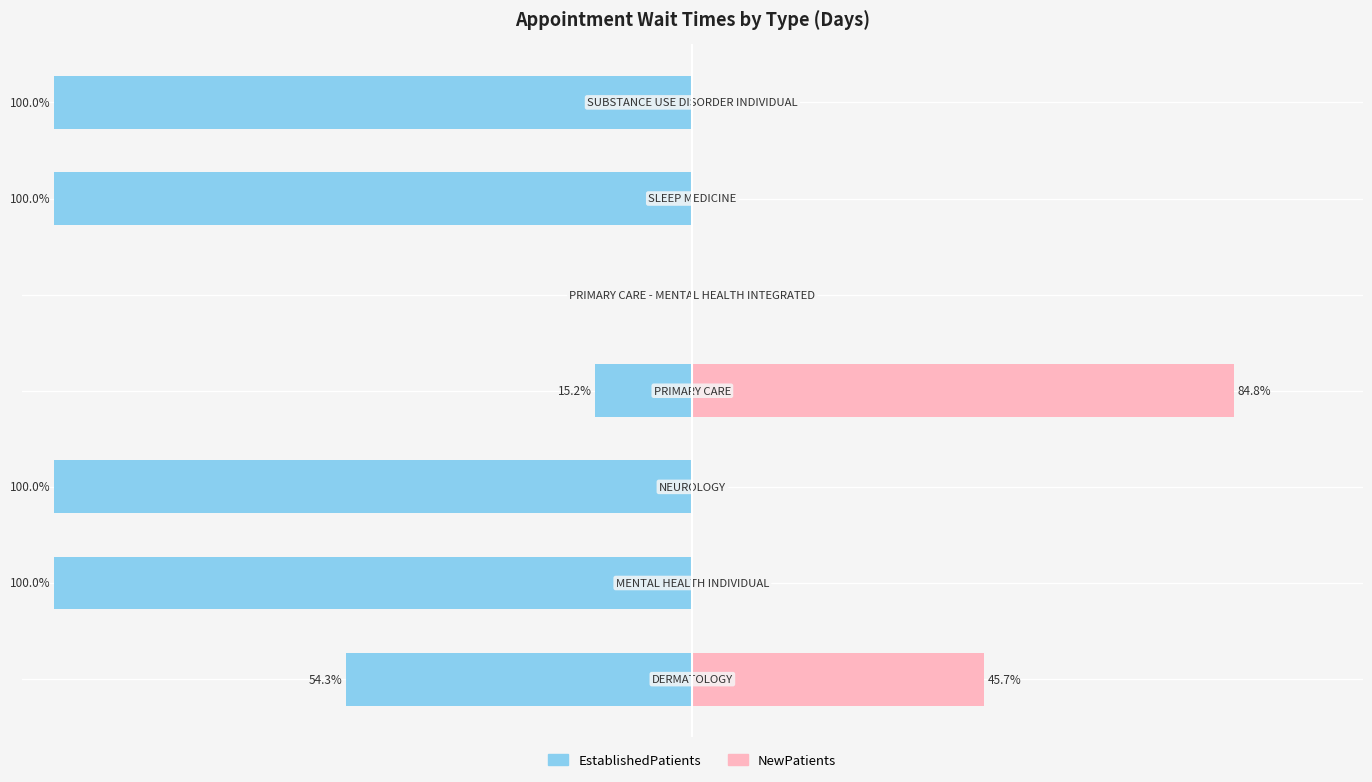

What is the sum of all EstablishedPatients values?

-469.5